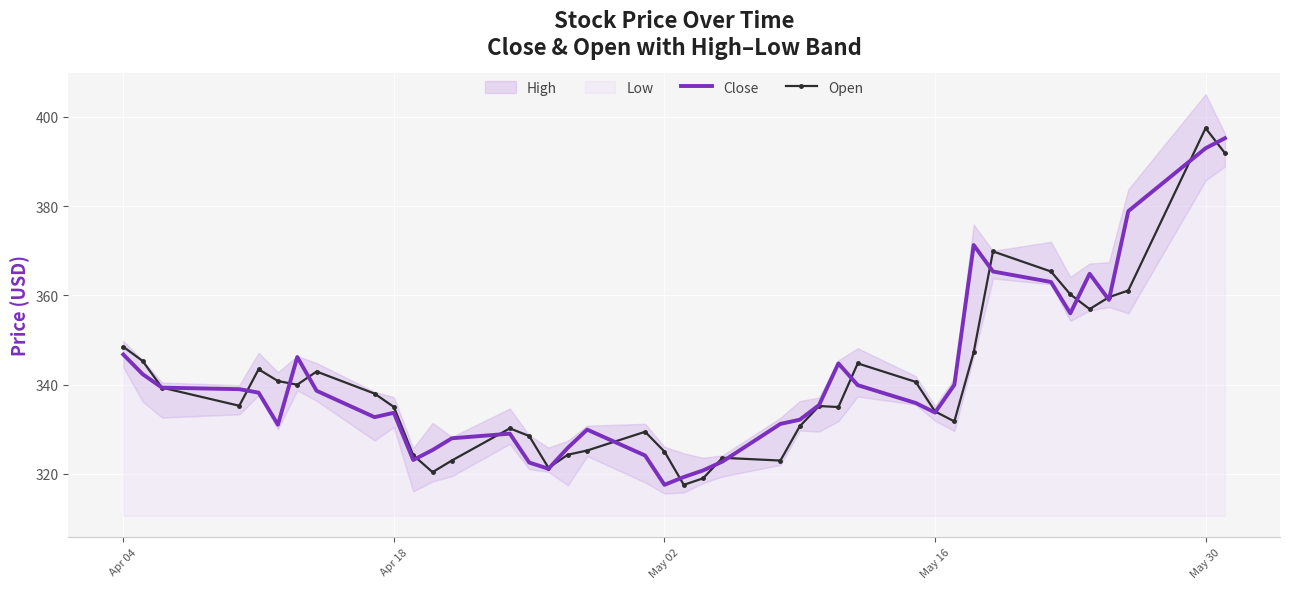

The Close series shows 538.6 at Apr 04. True or false?

False